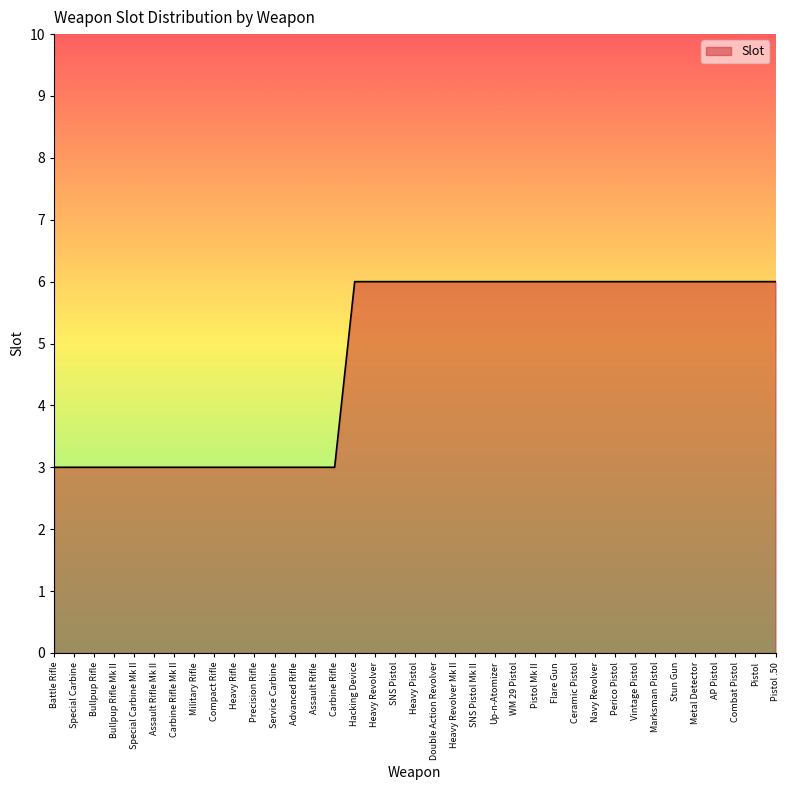

The value at Heavy Revolver Mk II is 6. True or false?

True